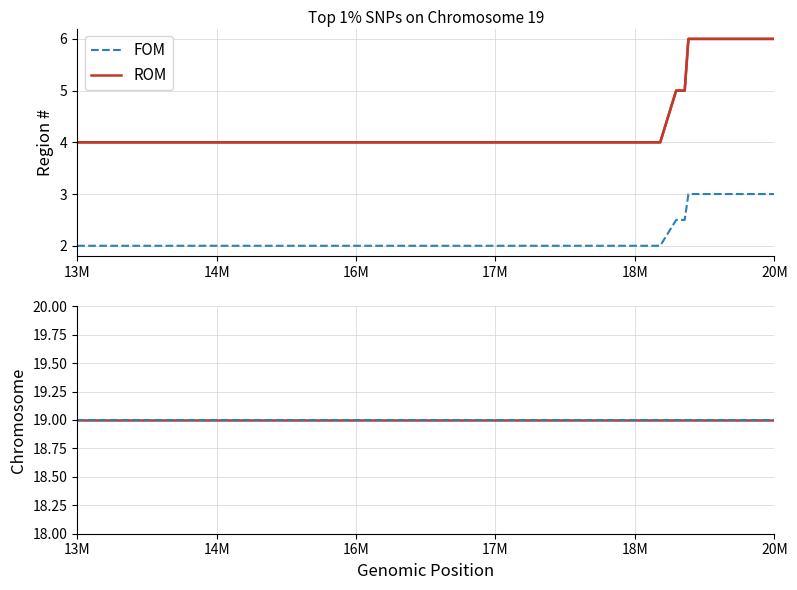

The FOM series shows 28.7 at 6. True or false?

False